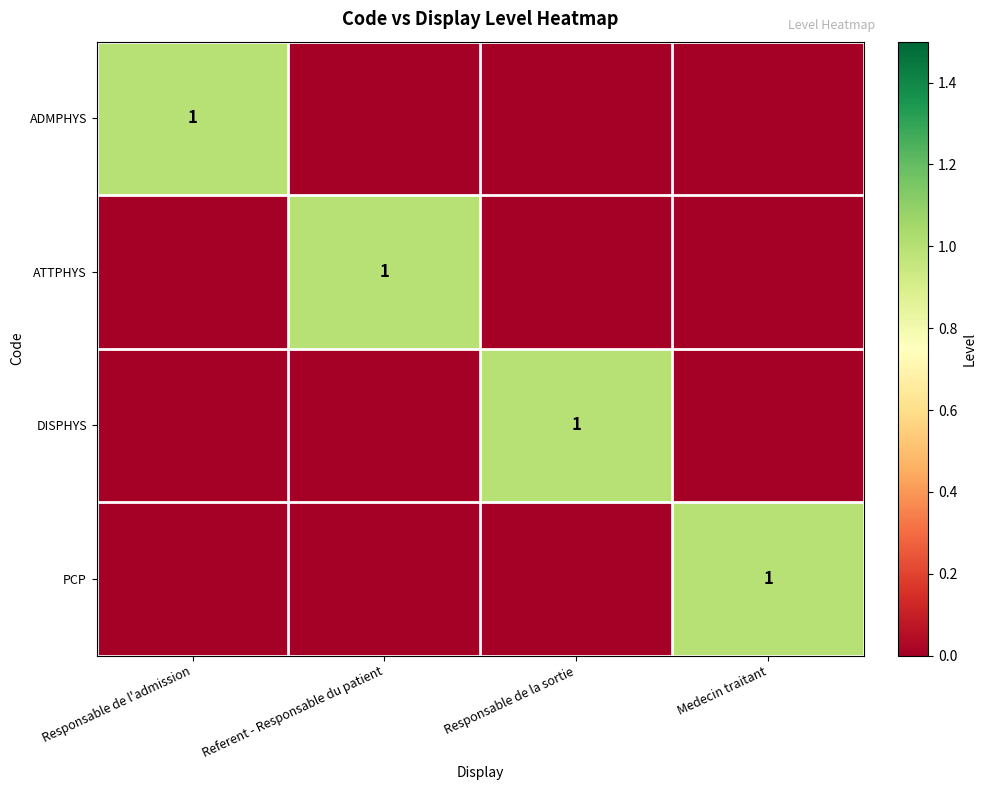

The PCP series shows 2 at Medecin traitant. True or false?

False